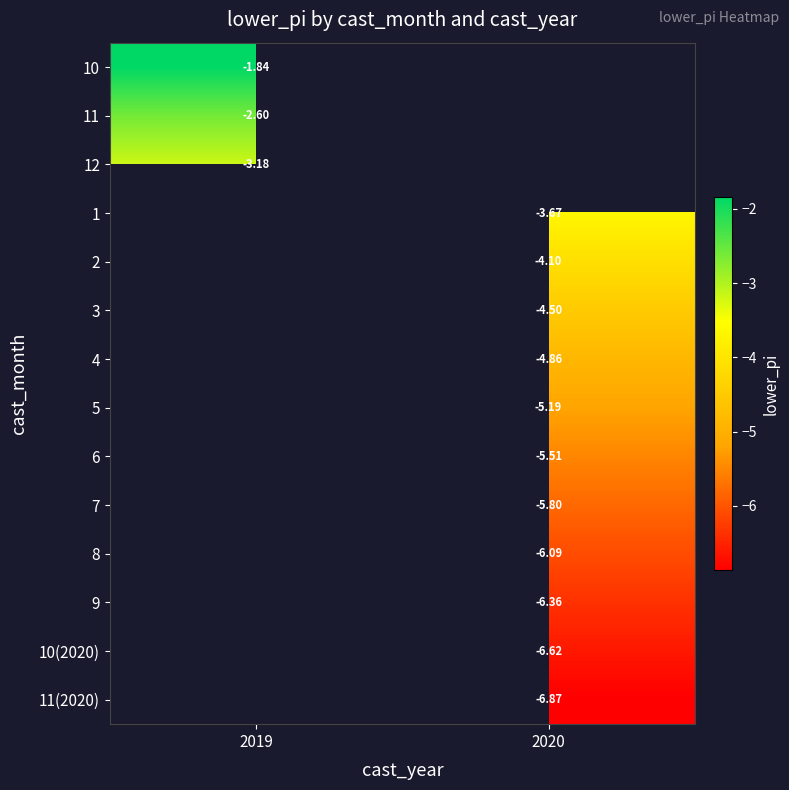

How many values in the 4 series are below -4?

1